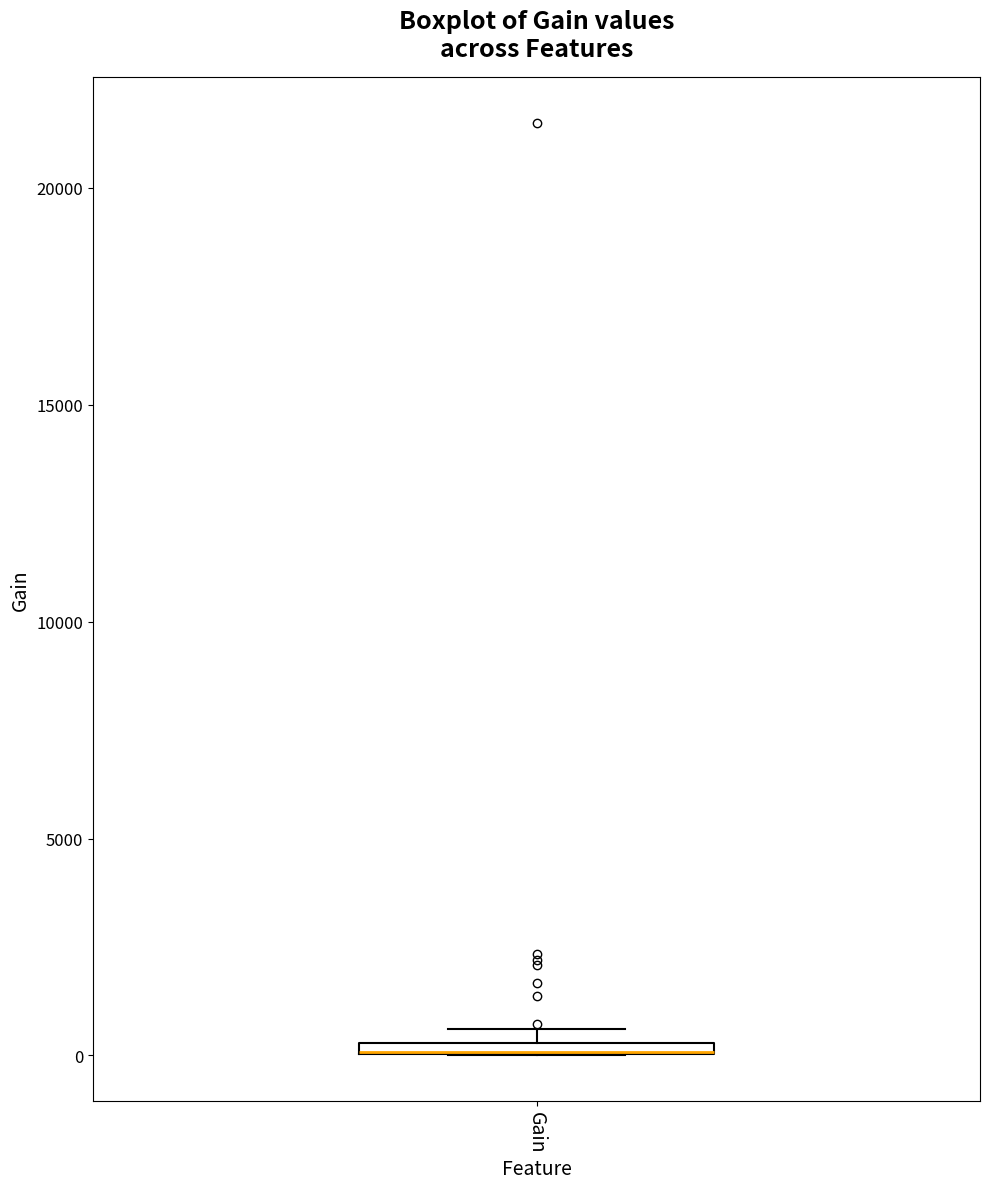

Where is the upper edge of the box for Gain on the y-axis? The values are not printed on the chart, so give them approximately, as read against the axis.

500